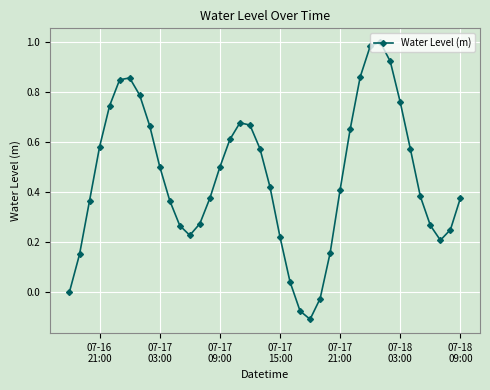

How many interior local peaks (higher than both neighbors) does the data have?

3